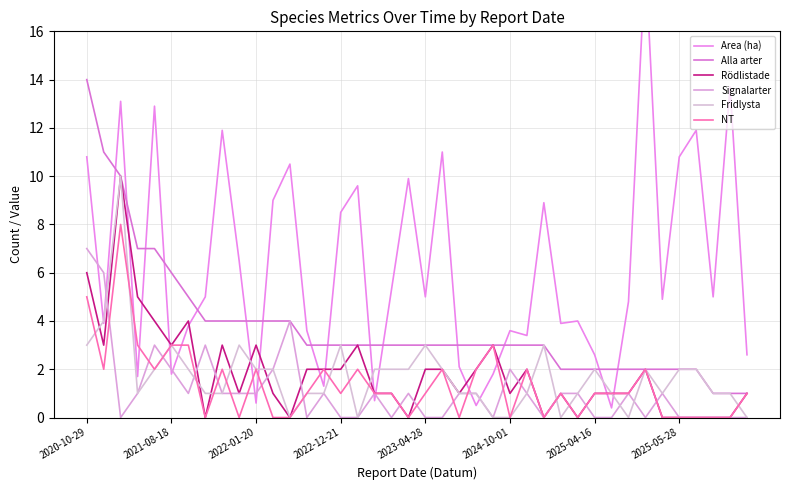

Which series has the largest range (max minus min)?

Area (ha)